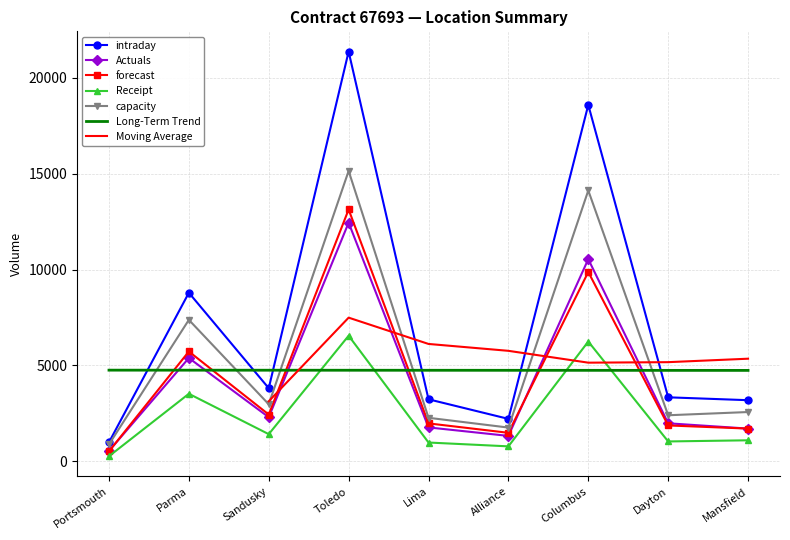

What position from the right is Portsmouth?

9